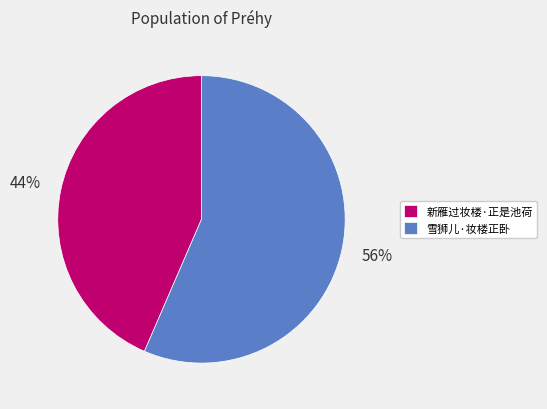

Is it true that 雪狮儿·妆楼正卧 is 45% of the pie?

False